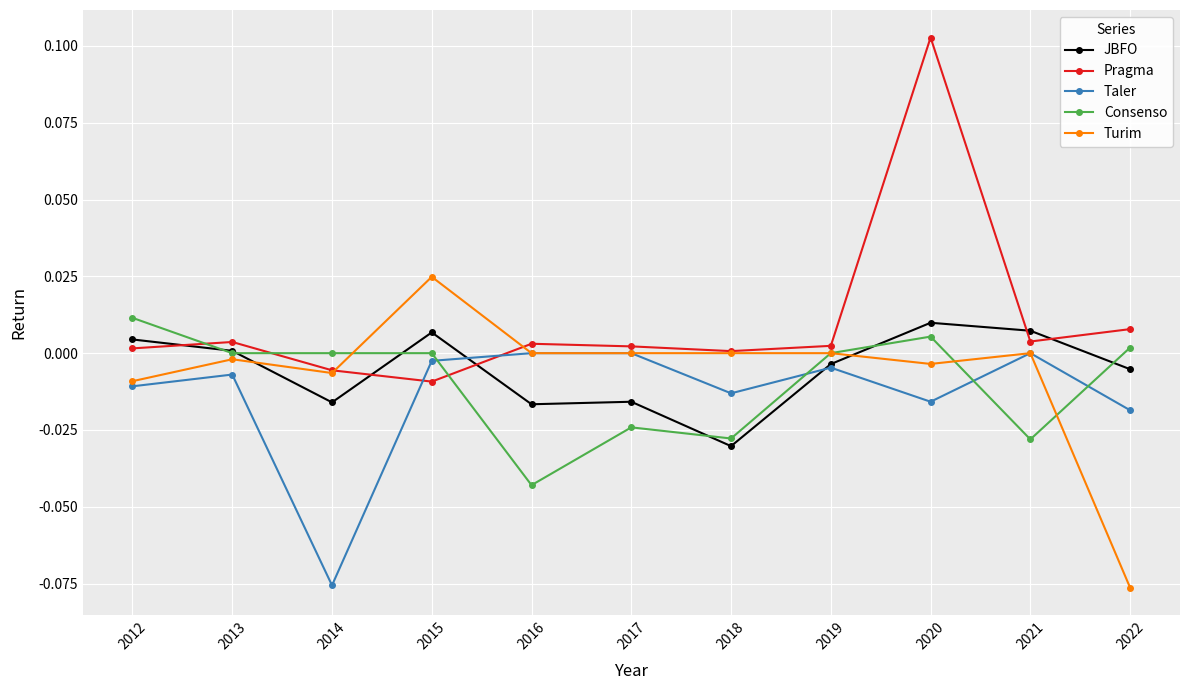

Between 2012 and 2020, which series saw the biggest shift?

Pragma